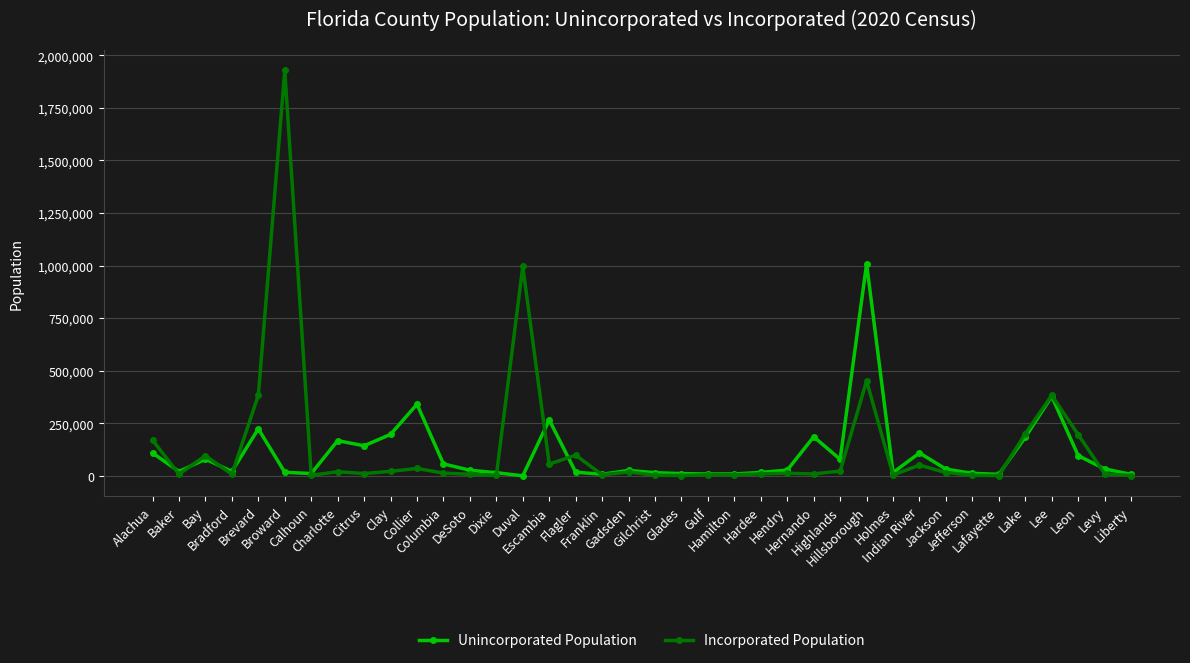

What is the sum of the Incorporated Population values at Dixie and Bay?

97628